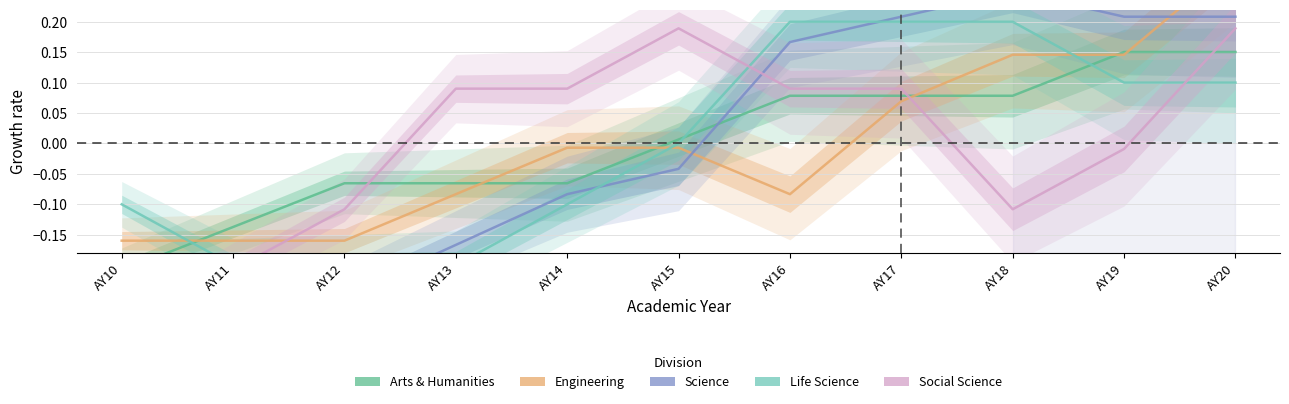

Which has a higher value, AY14 or AY13?

AY14